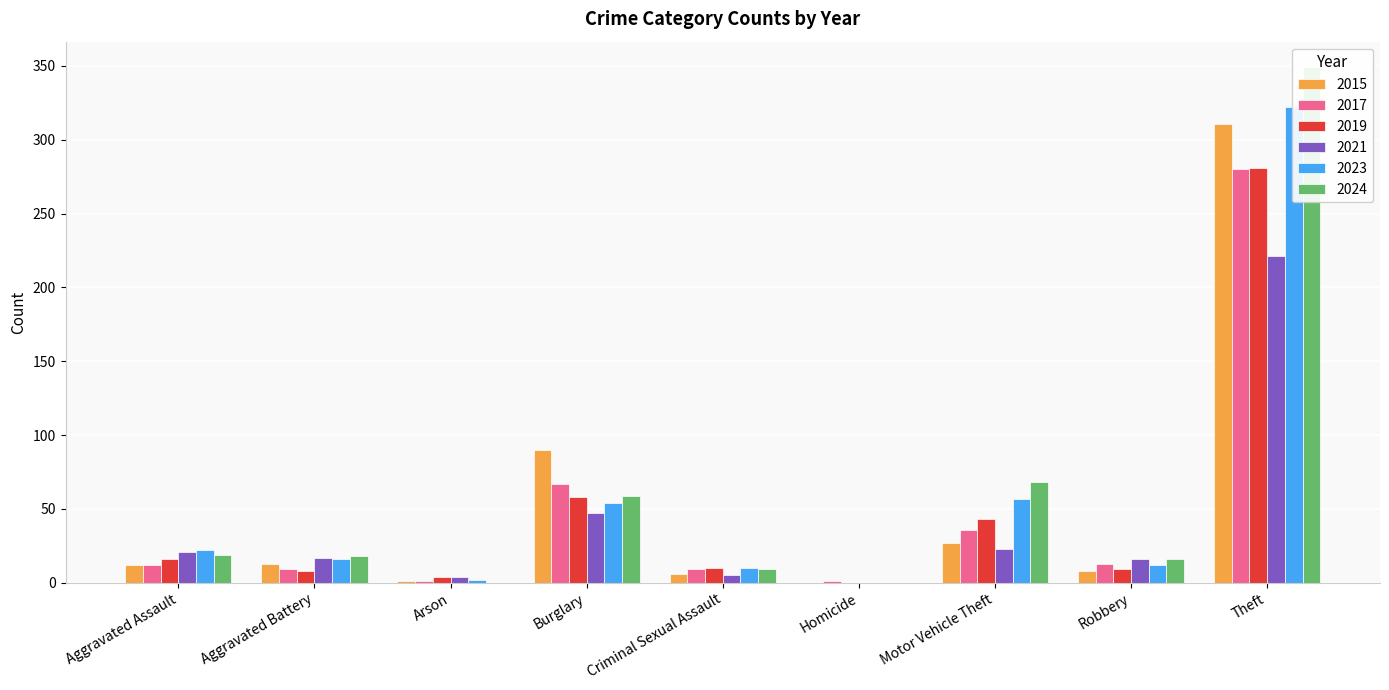

Reading left to right, transcribe all the data shown in this chart.

2015: 12	13	1	90	6	0	27	8	311
2017: 12	9	1	67	9	1	36	13	280
2019: 16	8	4	58	10	0	43	9	281
2021: 21	17	4	47	5	0	23	16	221
2023: 22	16	2	54	10	0	57	12	322
2024: 19	18	0	59	9	0	68	16	349